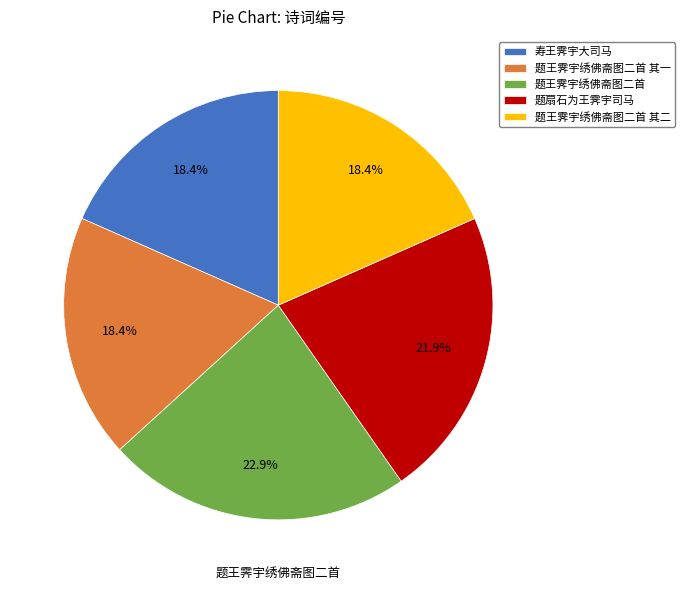

Does 寿王霁宇大司马 account for over 50% of the chart?

No